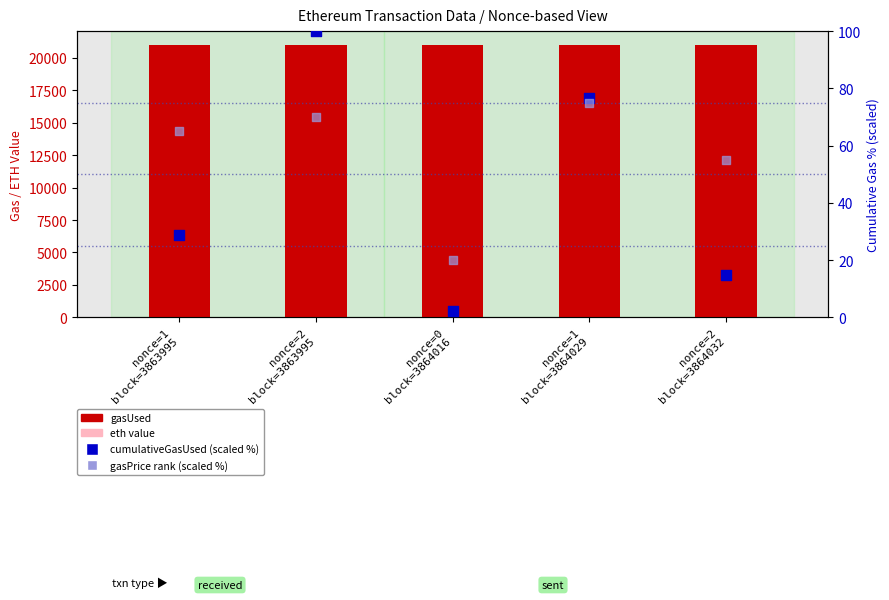

Which series reaches the minimum Y coordinate?

eth value